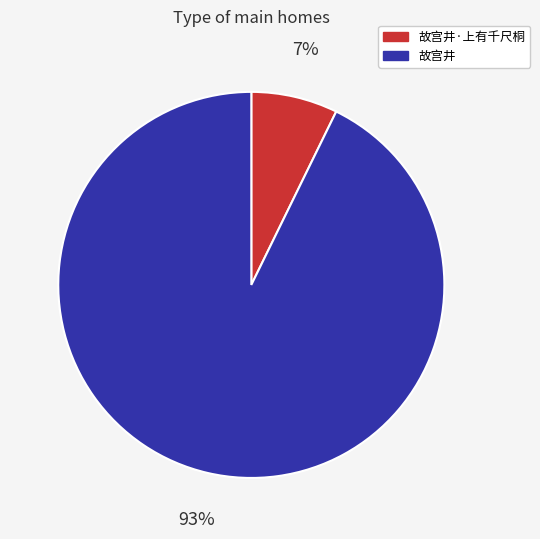

How many slices are in this pie chart?

2